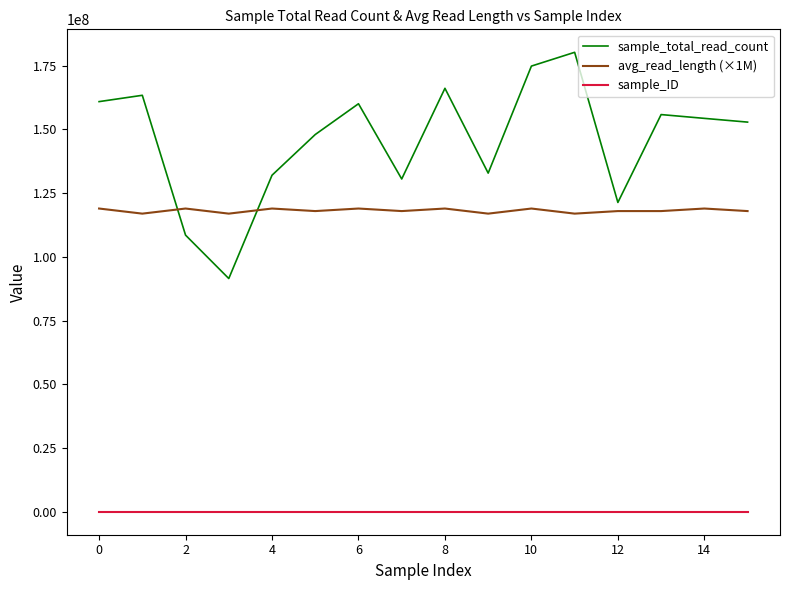

Which series has the largest range (max minus min)?

sample_total_read_count